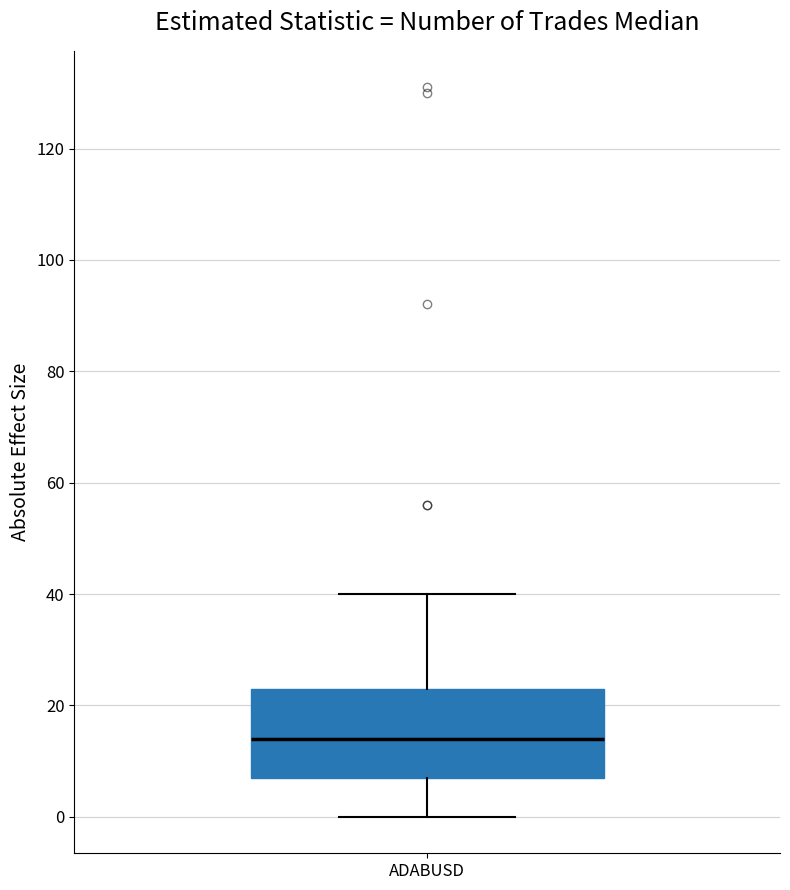

Transcribe this box plot: give where the median line is, the range the box spans, and where the two whiskers end, as read against the y-axis. The values are not printed on the chart, so give them approximately, as read against the axis.

median 14, box 8 to 24, whiskers 0 to 40